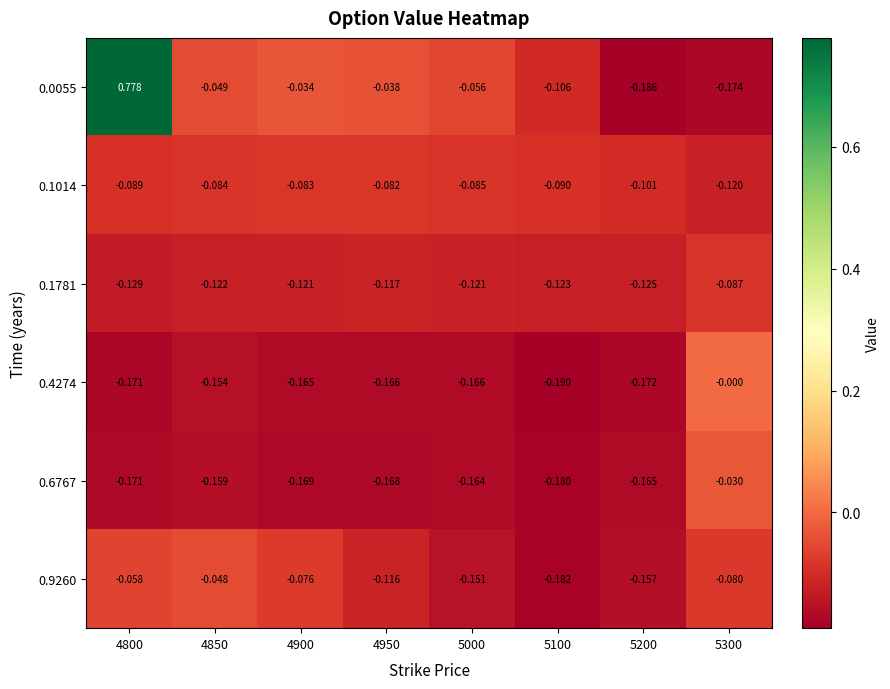

Is the value of 0.1781 at 4850 greater than the value of 0.9260 at 4950?

No